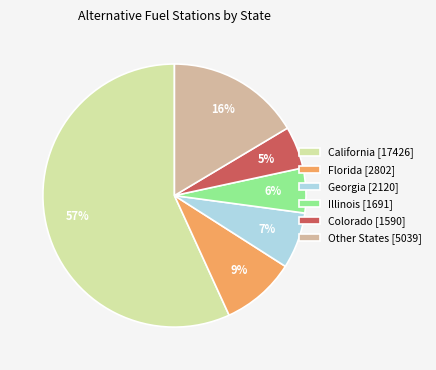

To the nearest percent, what percentage of the pie is Colorado [1590]?

5%